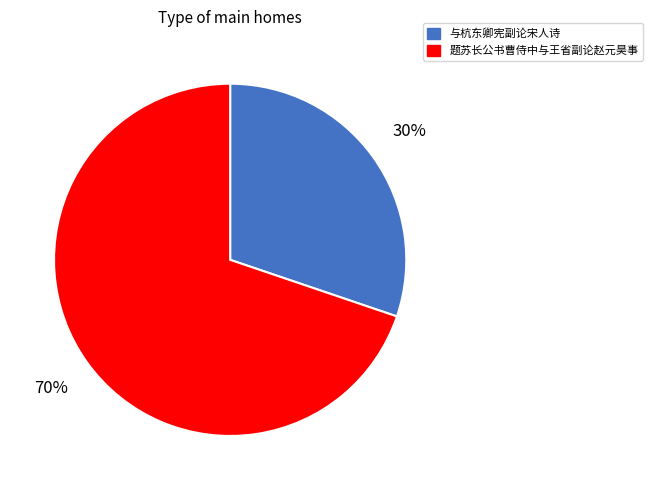

Which has a higher value, 与杭东卿宪副论宋人诗 or 题苏长公书曹侍中与王省副论赵元昊事?

题苏长公书曹侍中与王省副论赵元昊事